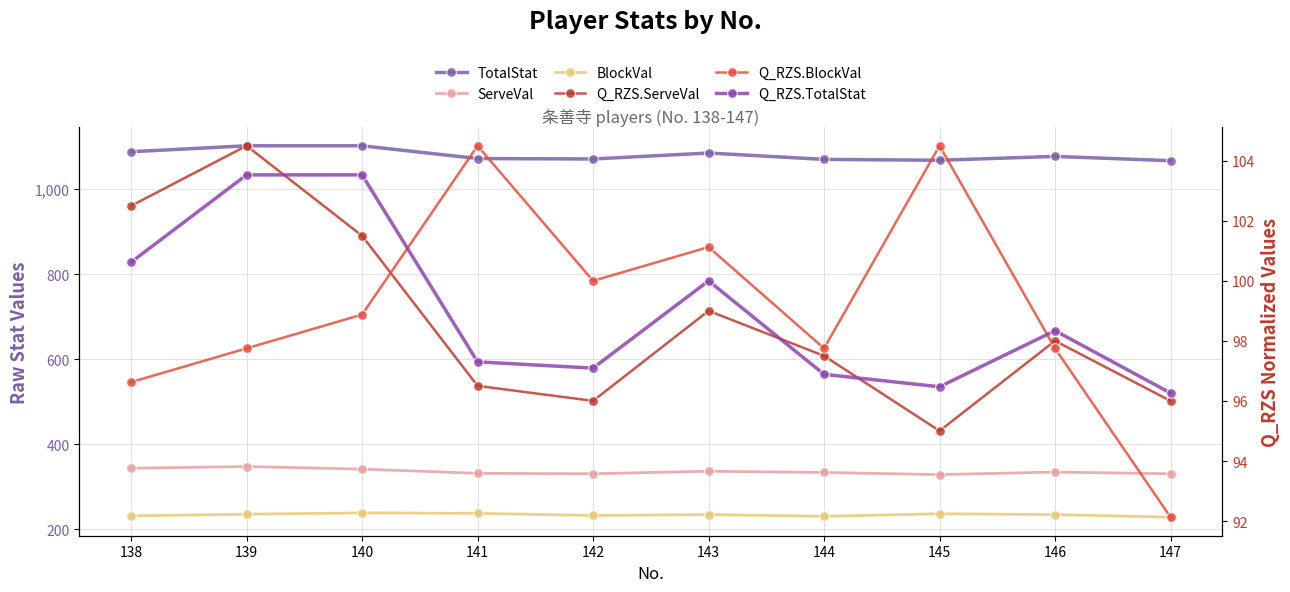

What is the sum of all Q_RZS.ServeVal values?

986.5